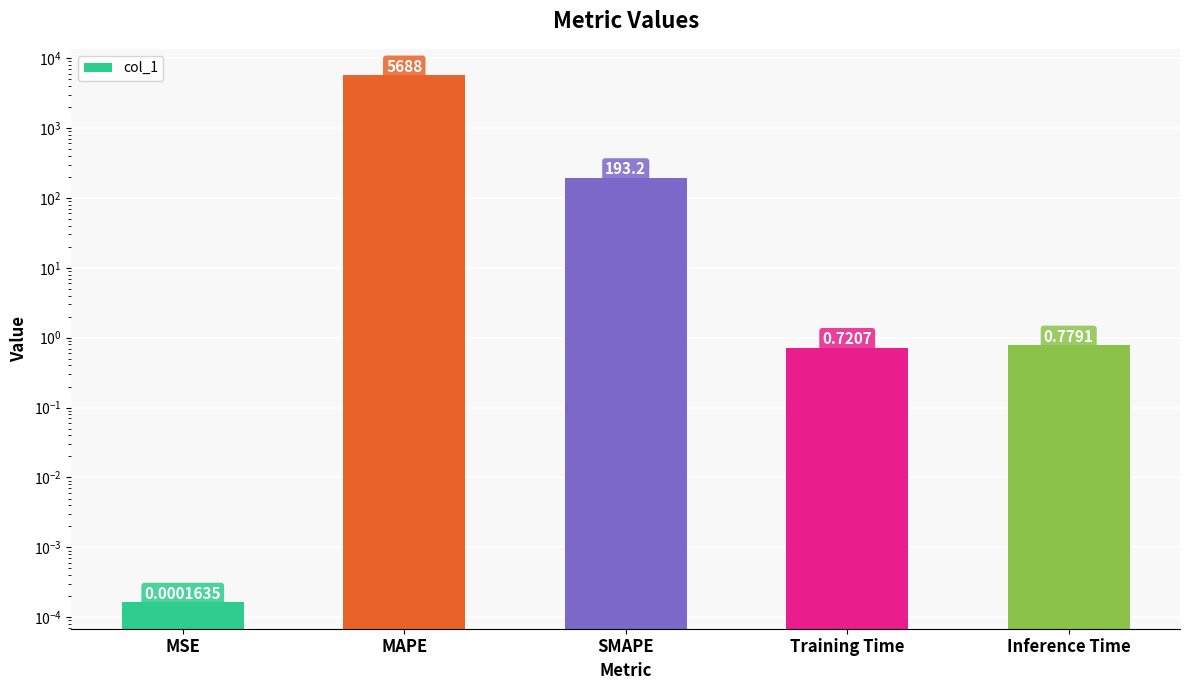

Reading left to right, list all the values displayed in this chart.

MSE=0.0	MAPE=5688.5	SMAPE=193.2	Training Time=0.7	Inference Time=0.8